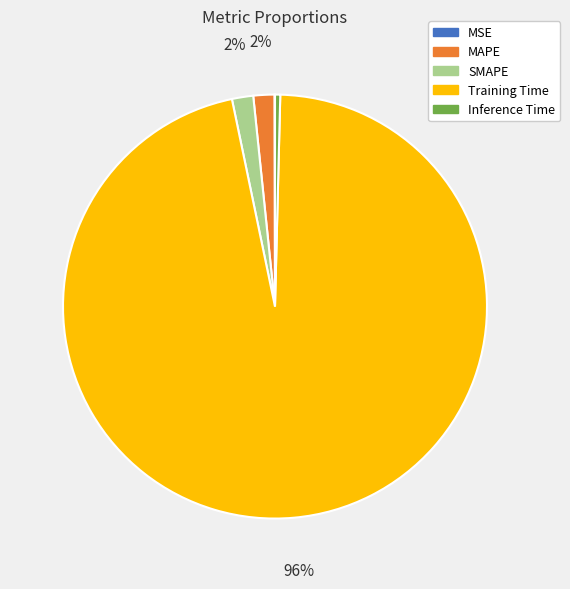

Does any single category account for the majority?

Yes